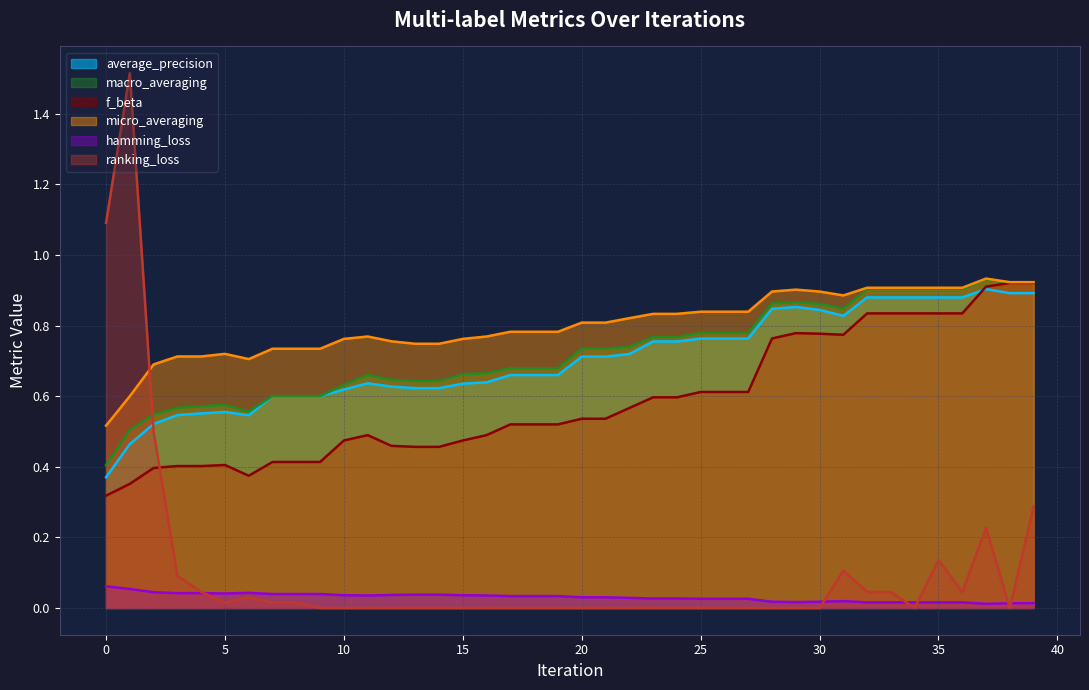

How many times do ranking_loss and micro_averaging cross each other?

1